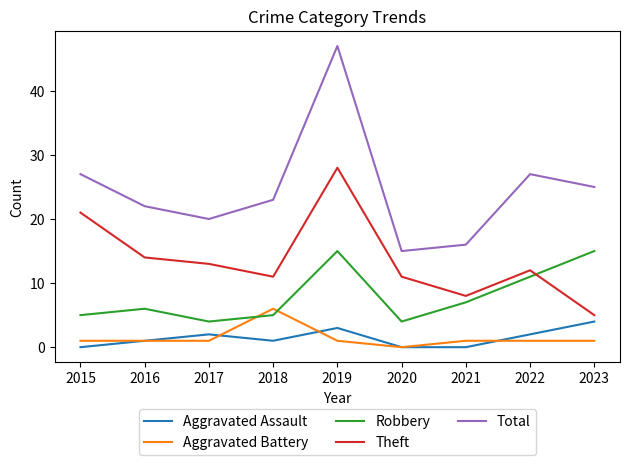

How many distinct data groups are displayed?

5